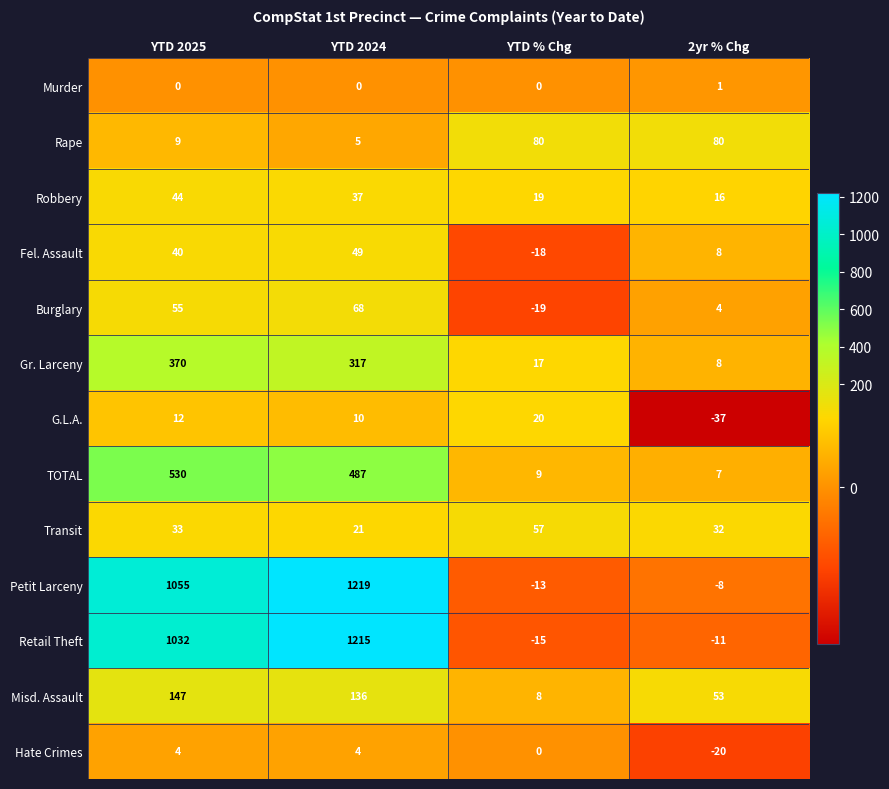

What is the greatest value displayed?

1219